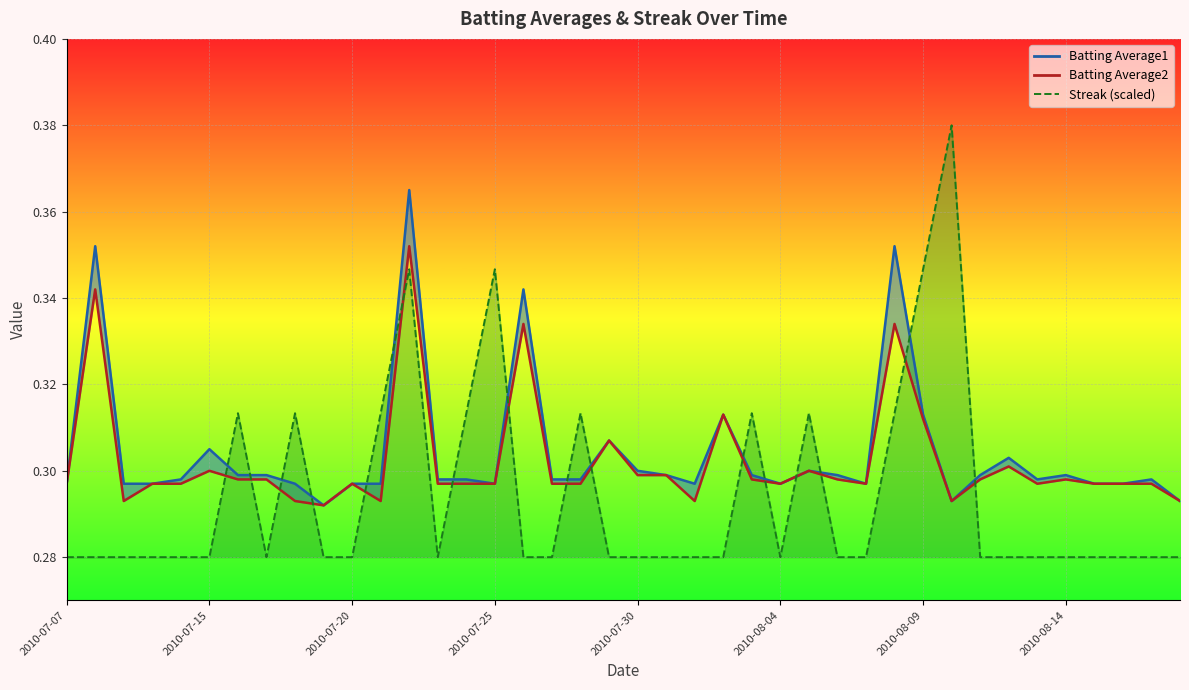

Between which two adjacent categories do Batting Average1 and Streak first intersect?

2010-07-15 and 2010-07-16